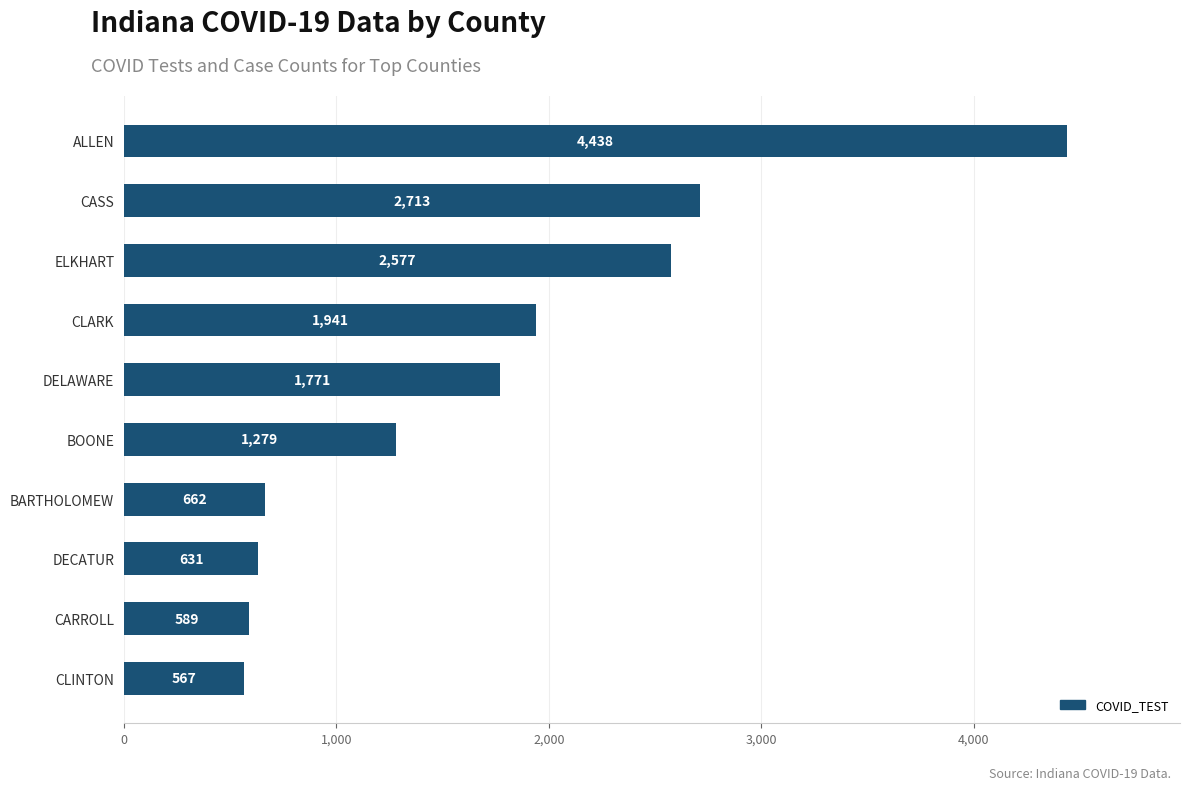

How many bars are there in total?

10